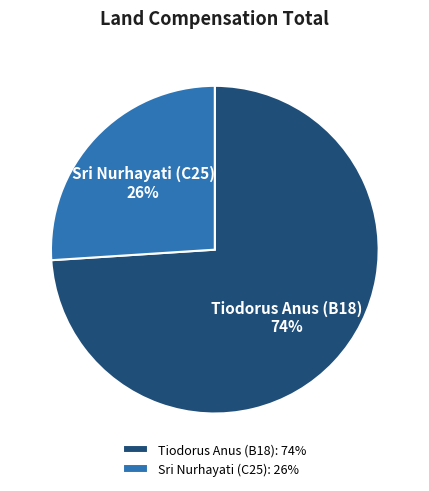

To the nearest percent, what portion does Tiodorus Anus (B18) represent?

74%